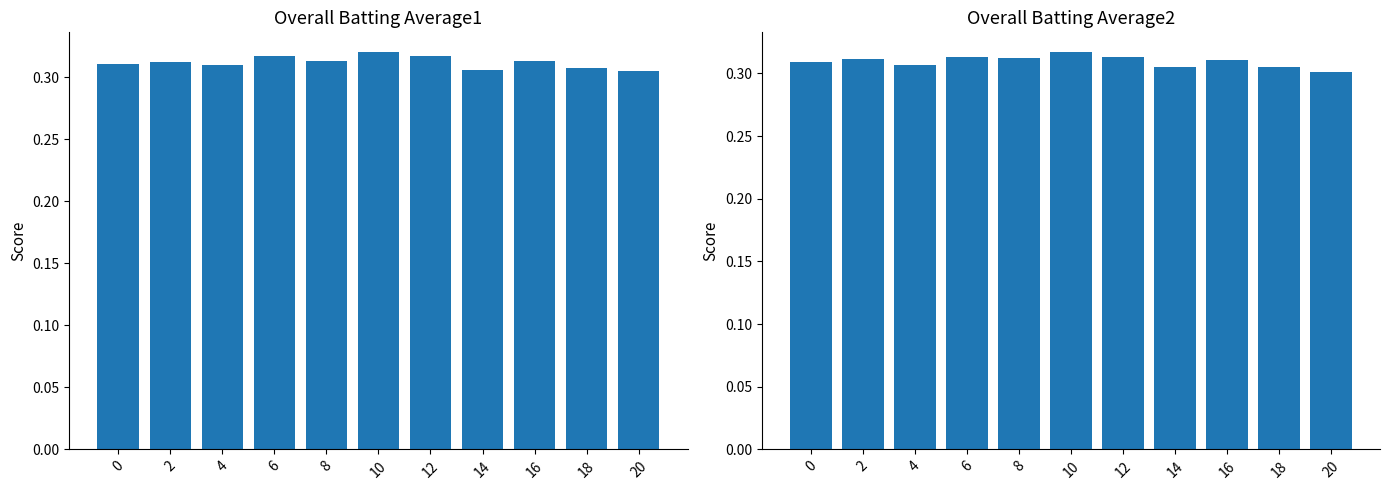

Between 20 and 12, which is larger?

12